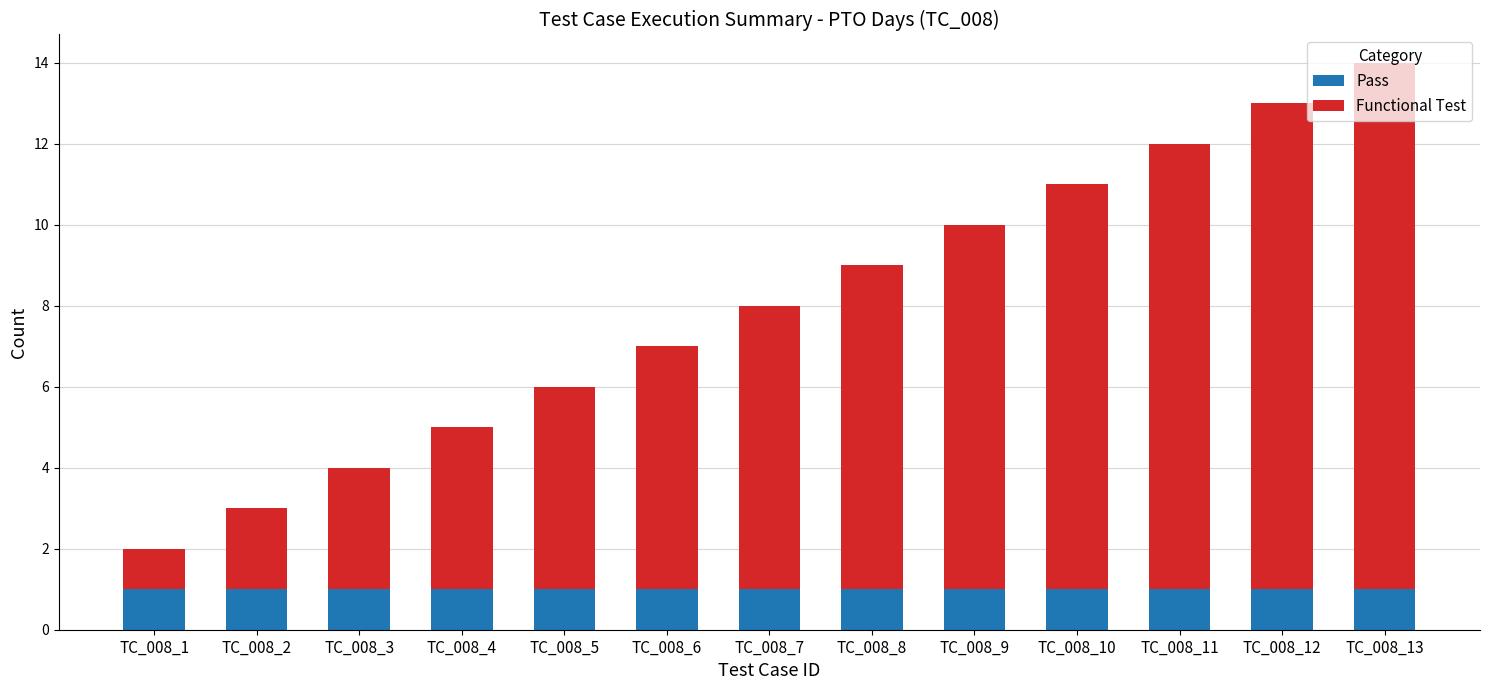

The Pass series shows 2 at TC_008_9. True or false?

False